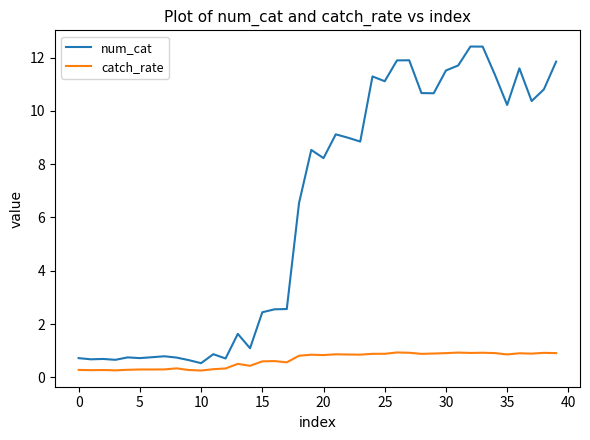

Which series has the widest spread of values?

num_cat